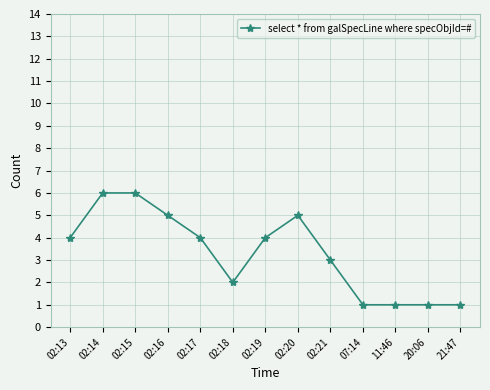

What is the minimum value shown in the chart?

1